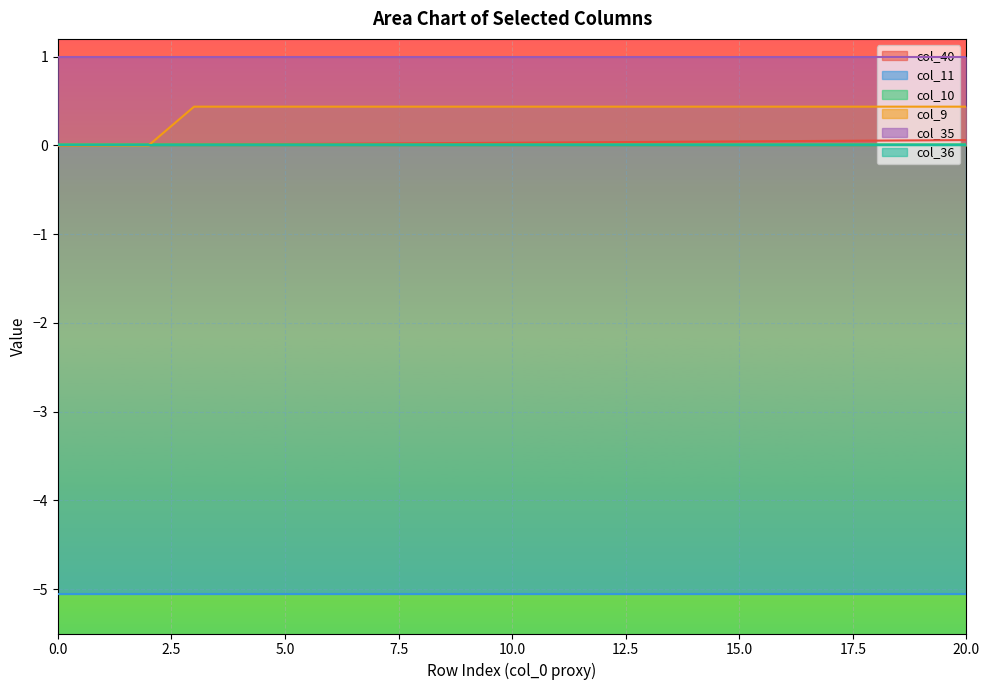

The value of col_9 at 5.0 is 0.7. True or false?

False